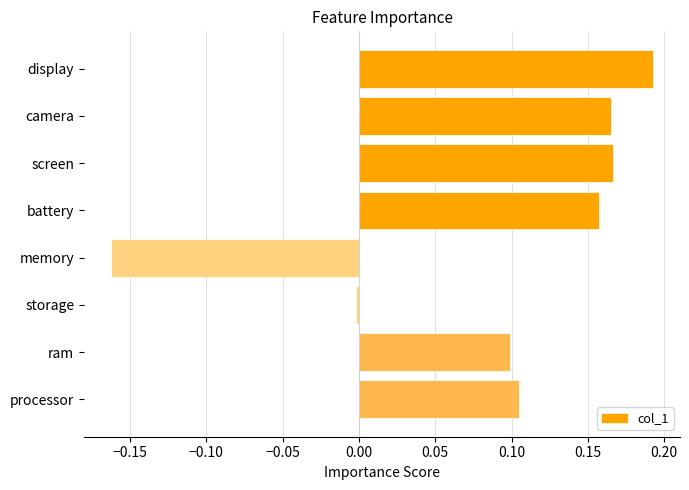

What is the sum of all values?

0.7